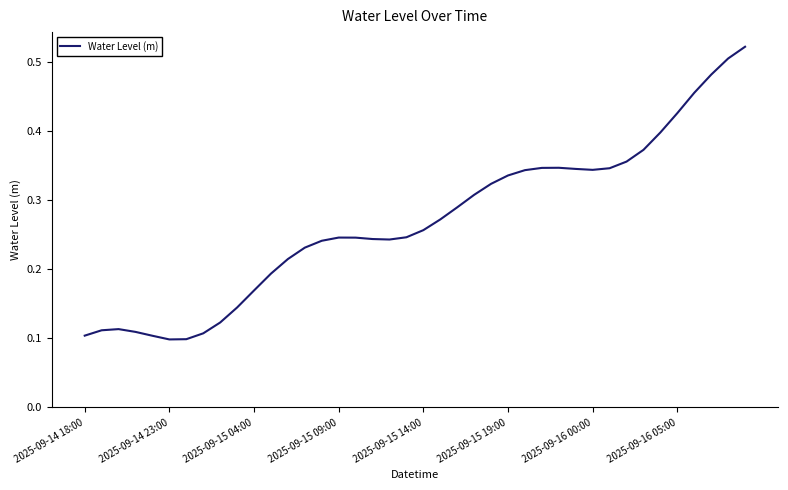

What is the maximum value shown in the chart?

0.5